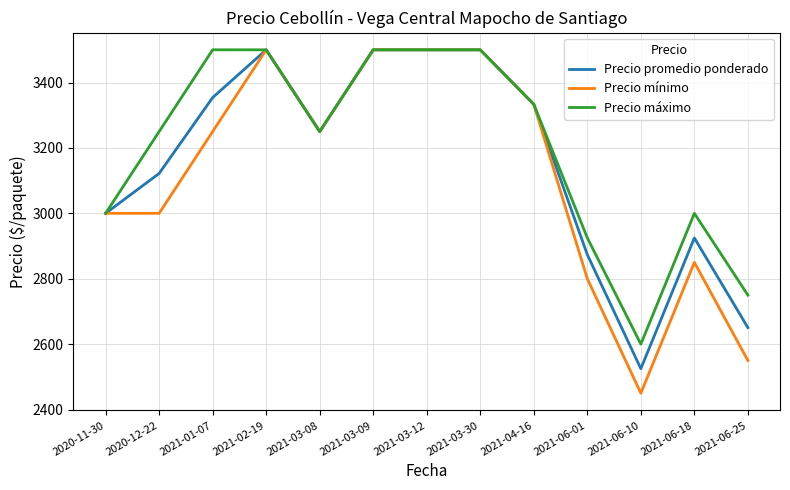

What is the smallest value displayed?

2450.0